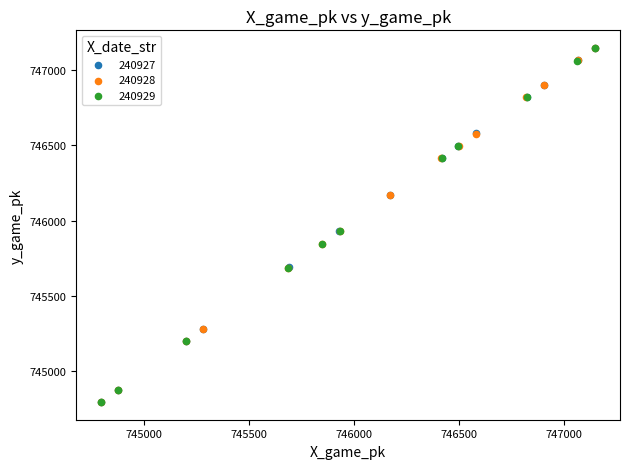

What are all the series names shown in the legend?

240927, 240928, 240929